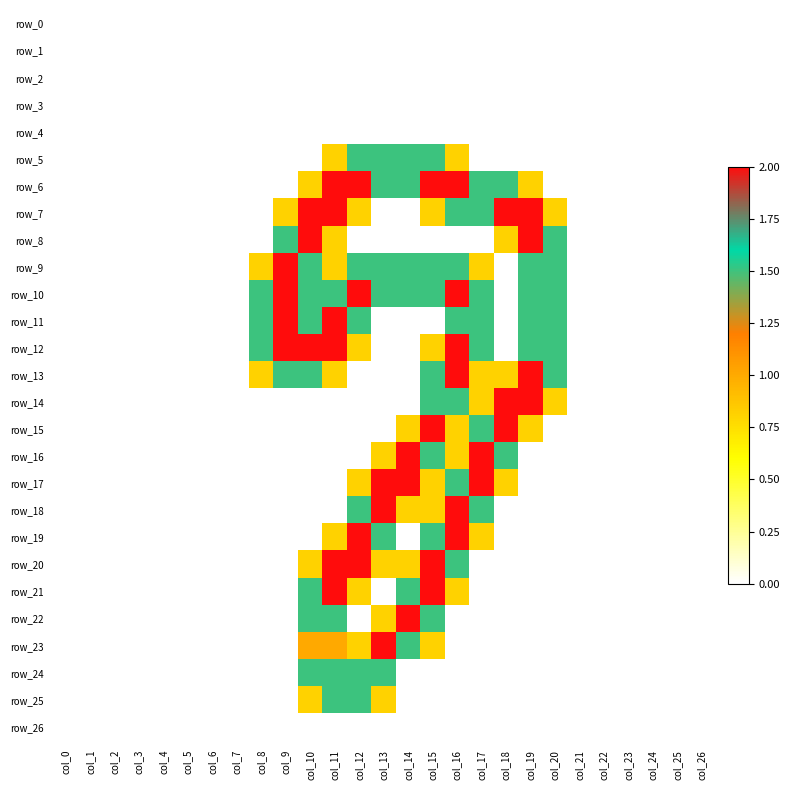

At col_13, list the series in order from largest to smallest.

row_17, row_18, row_23, row_5, row_6, row_9, row_10, row_19, row_24, row_16, row_20, row_22, row_25, row_0, row_1, row_2, row_3, row_4, row_7, row_8, row_11, row_12, row_13, row_14, row_15, row_21, row_26